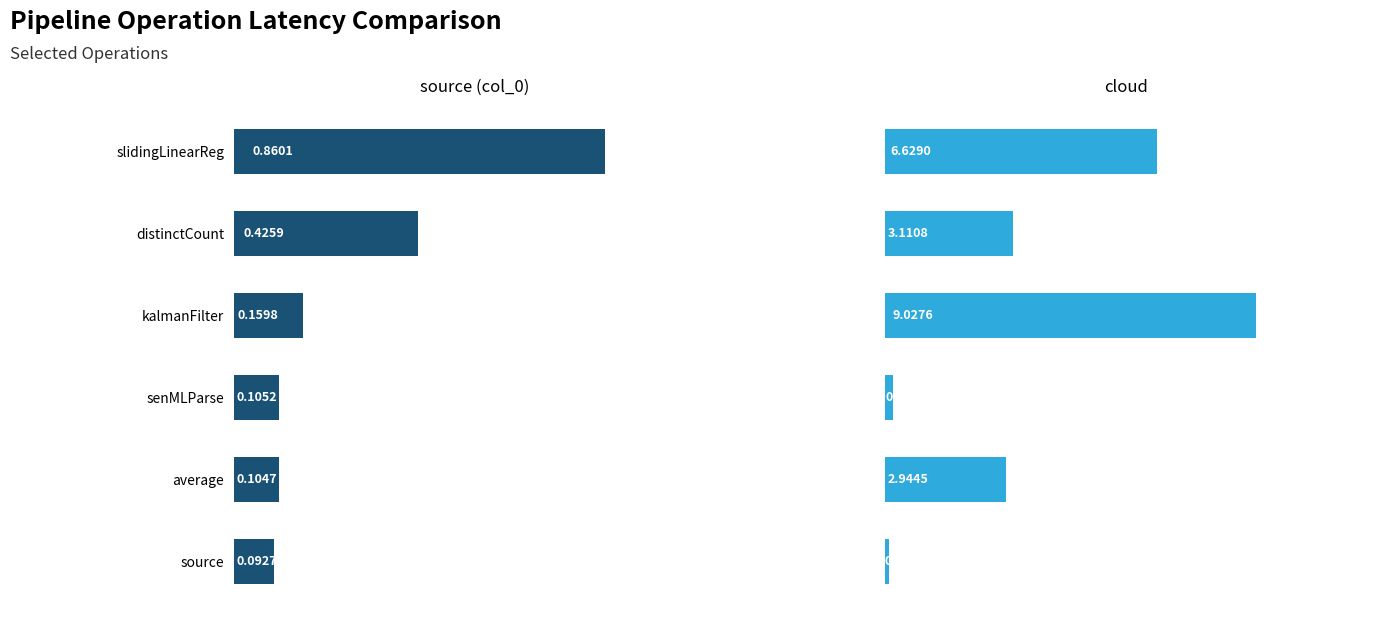

List the labels in order of cloud value, largest first.

kalmanFilter, slidingLinearReg, distinctCount, average, senMLParse, source